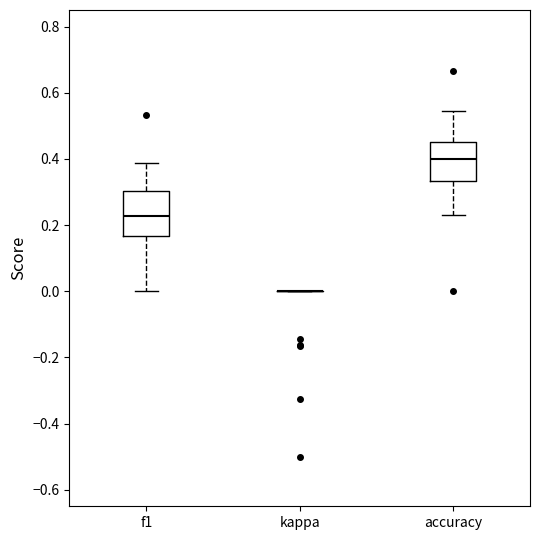

Reading left to right, read every box against the y-axis: the position of its median line, the range the box covers, and the ends of its whiskers. The values are not printed on the chart, so give them approximately, as read against the axis.

f1: median 0.22, box 0.16 to 0.30, whiskers 0.00 to 0.38
kappa: box collapsed to a line at 0.00, whiskers 0.00 to 0.00
accuracy: median 0.40, box 0.34 to 0.46, whiskers 0.24 to 0.54